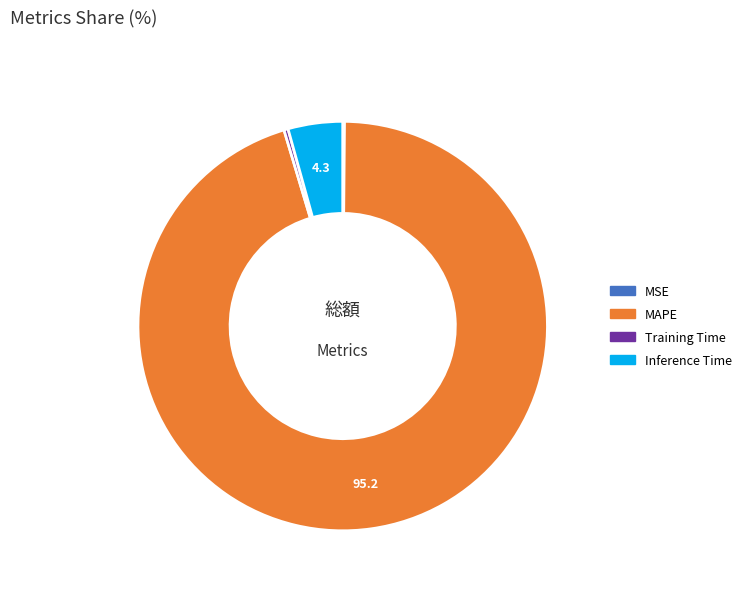

Is there a majority slice in this chart?

Yes